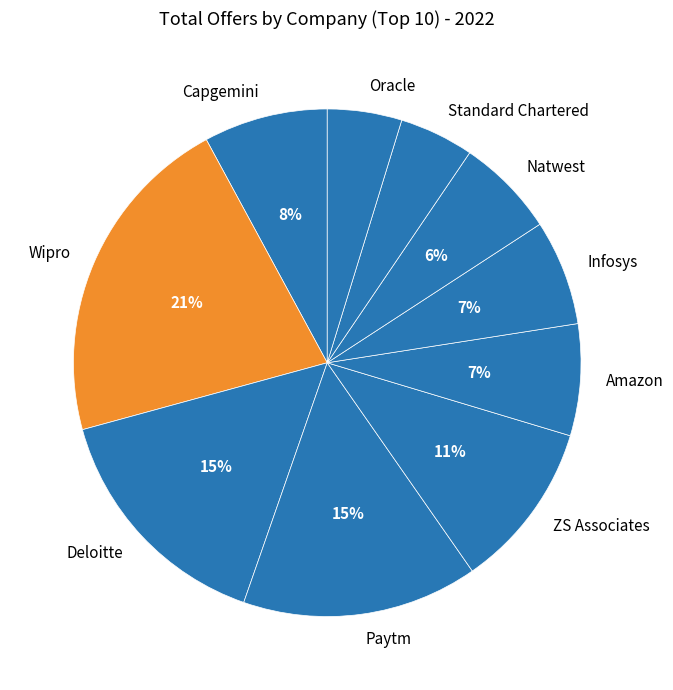

The Amazon slice represents 7% of the pie. True or false?

True